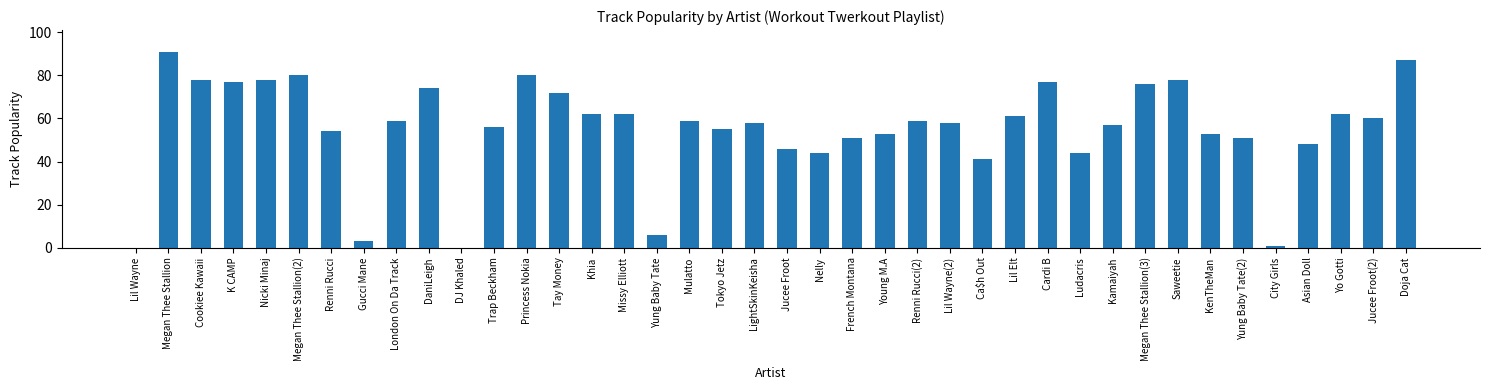

What is the change in value from Young M.A to Jucee Froot(2)?

+7